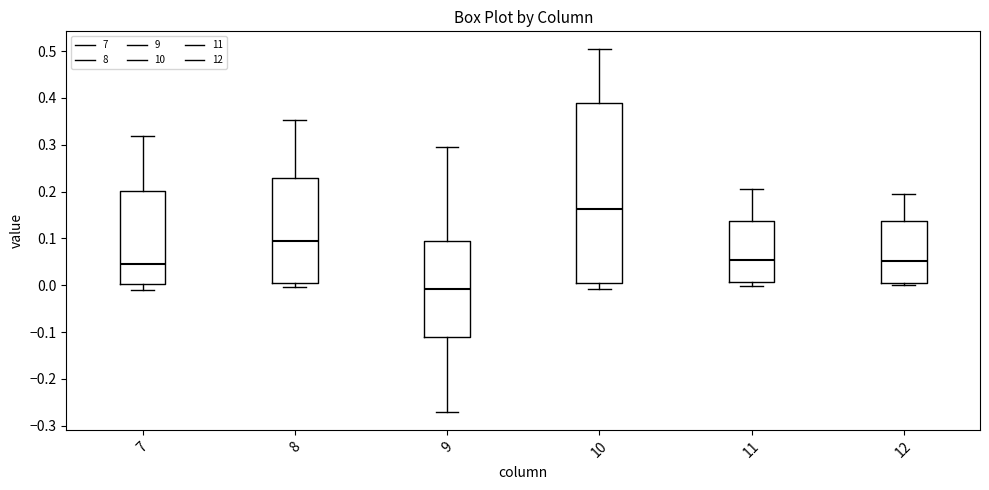

Reading left to right, transcribe this box plot: for each box, give where its median line is, the range the box spans, and where its two whiskers end, as read against the y-axis. The values are not printed on the chart, so give them approximately, as read against the axis.

7: median 0.04, box 0.00 to 0.20, whiskers -0.01 to 0.32
8: median 0.09, box 0.01 to 0.23, whiskers 0.00 to 0.35
9: median -0.01, box -0.11 to 0.09, whiskers -0.27 to 0.29
10: median 0.16, box 0.01 to 0.39, whiskers -0.01 to 0.50
11: median 0.05, box 0.01 to 0.14, whiskers 0.00 to 0.21
12: median 0.05, box 0.01 to 0.14, whiskers 0.00 to 0.20